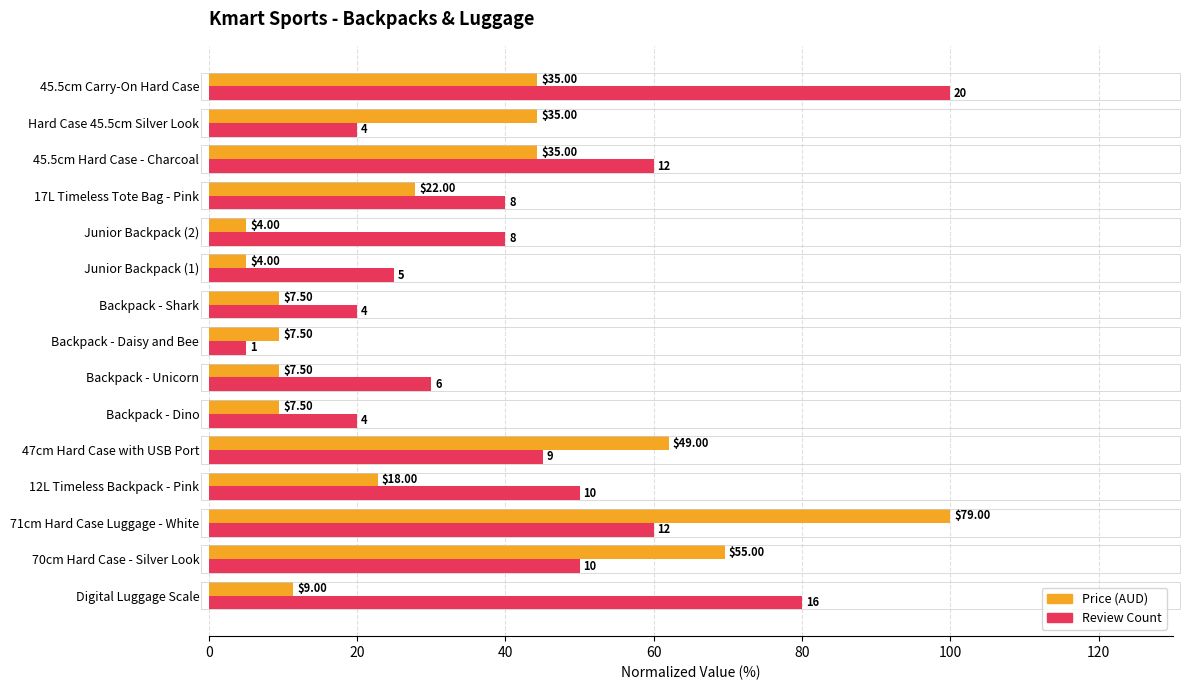

What are all the series names shown in the legend?

Price (AUD), Review Count